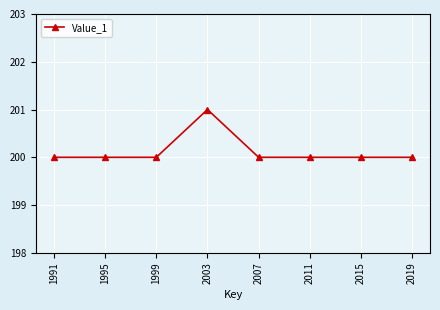

What is the ratio of the value at 1995 to the value at 2011?

1.0